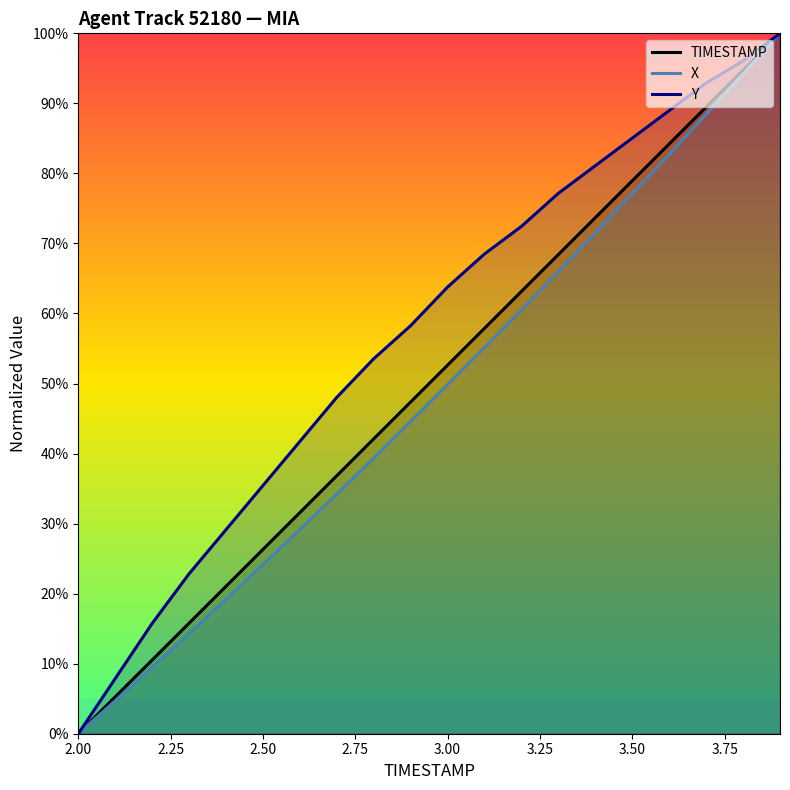

True or false: TIMESTAMP and Y cross at least once.

False